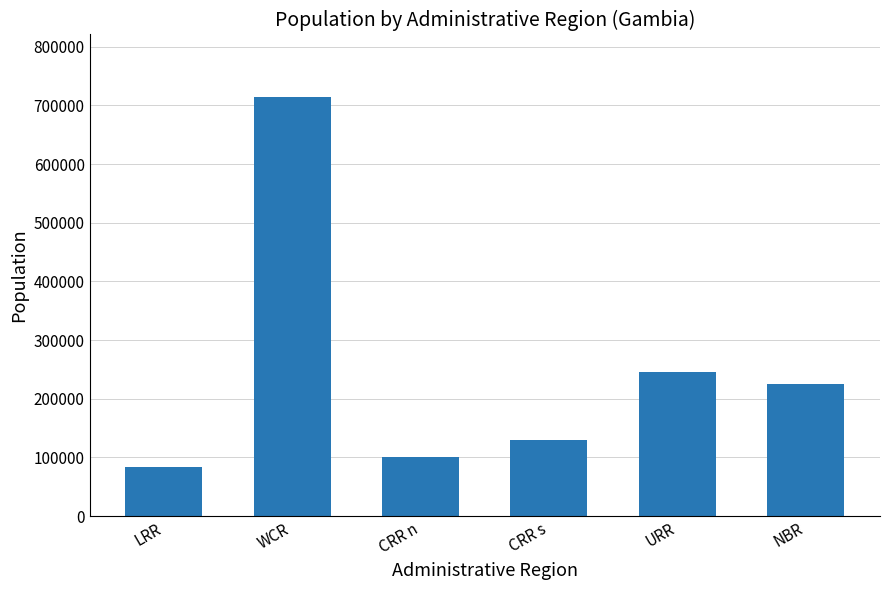

How many values are below 225475?

3